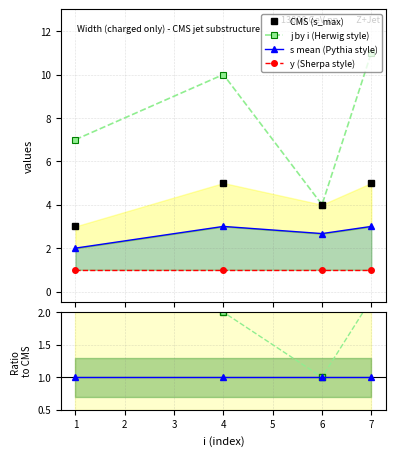

What is the value of the j by i (Herwig style) point at the 3rd from the left?

4